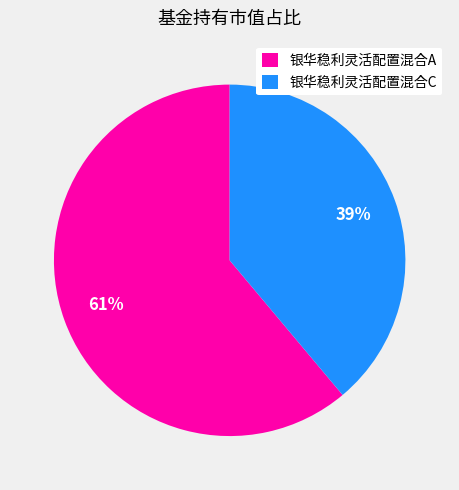

Is it true that 银华稳利灵活配置混合C is 39% of the pie?

True